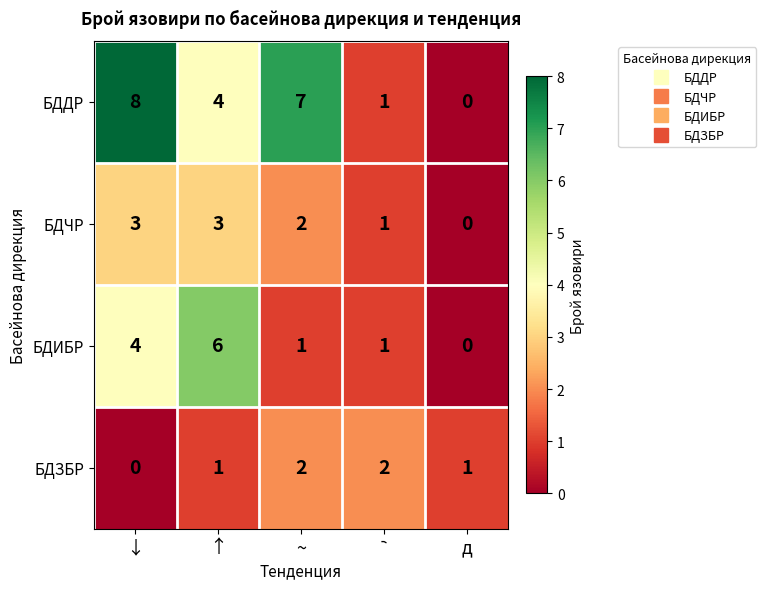

Between ↑ and д, which series saw the biggest shift?

БДИБР